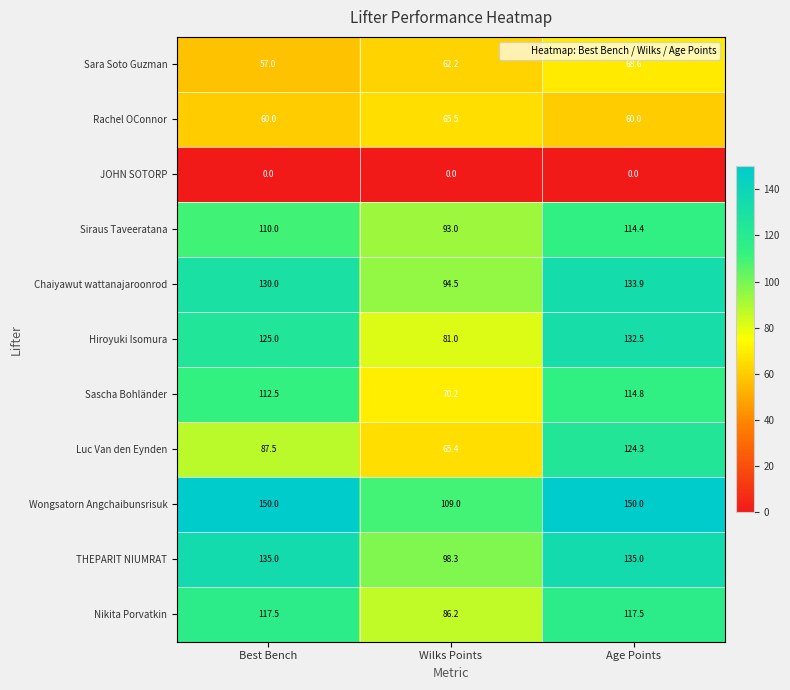

Where is Sascha Bohländer nearest to the value 92?

Best Bench